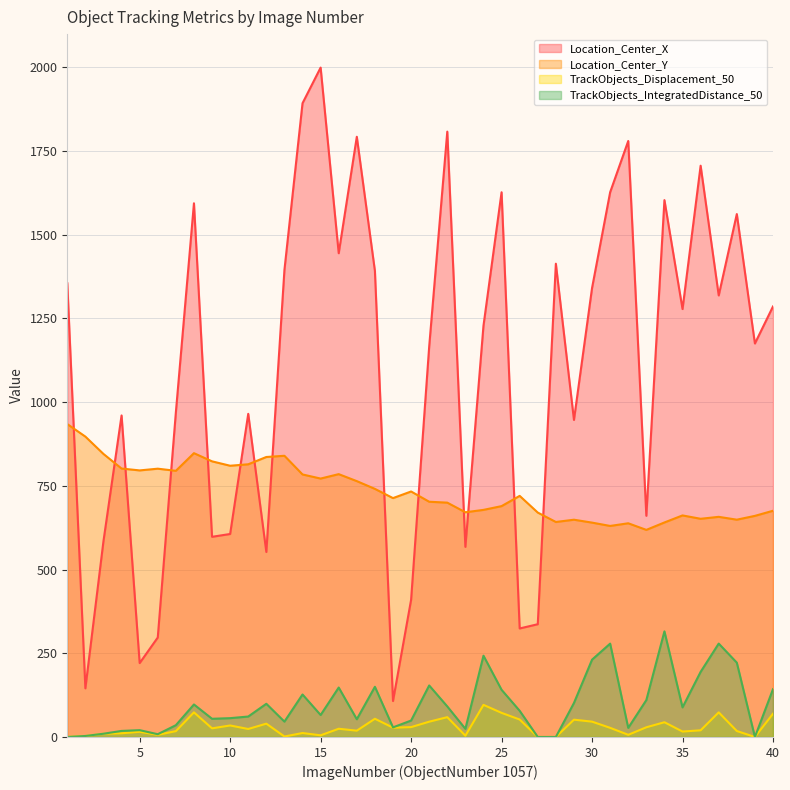

Is it true that TrackObjects_Displacement_50 equals 45.8 at 30?

True